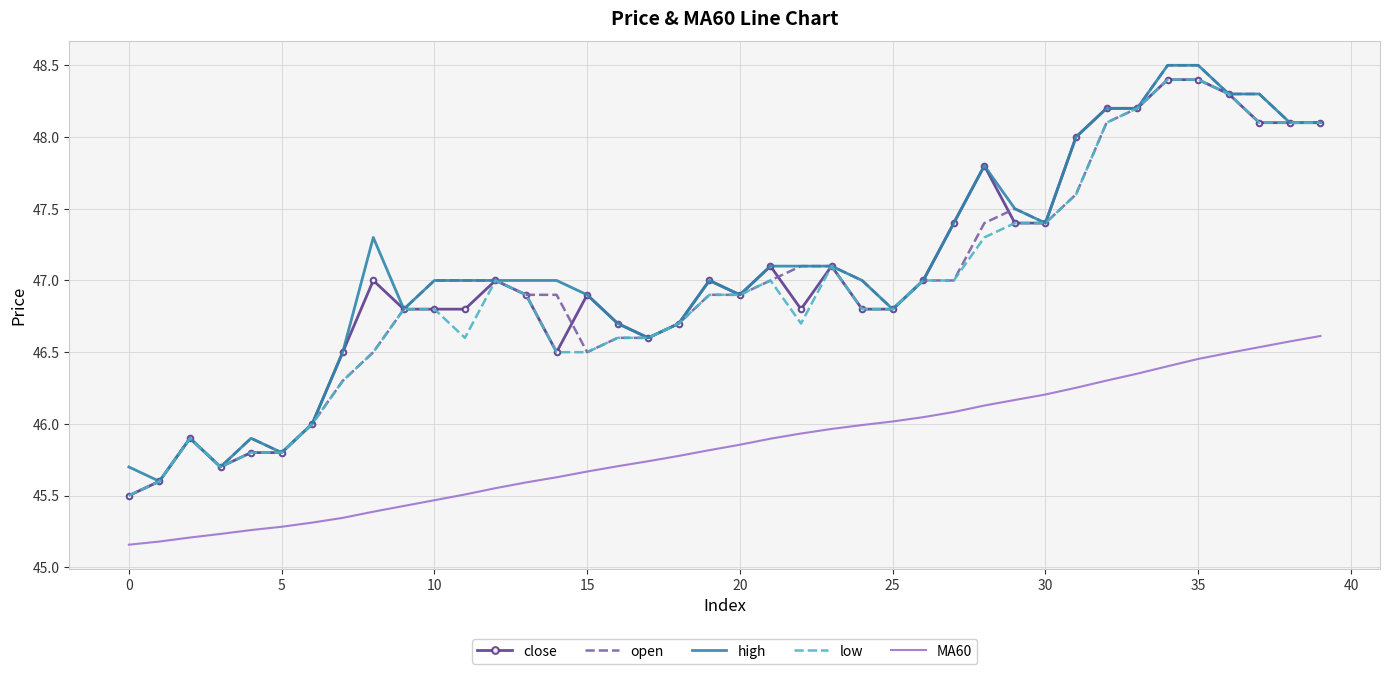

What is the maximum value for MA60?

46.6